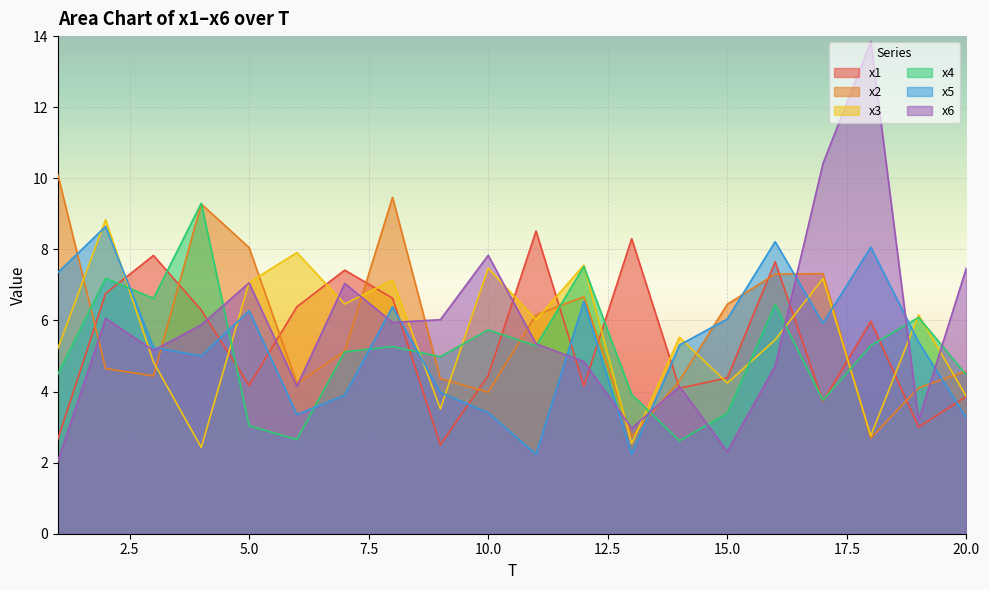

What is the average value of the x4 series?

5.2